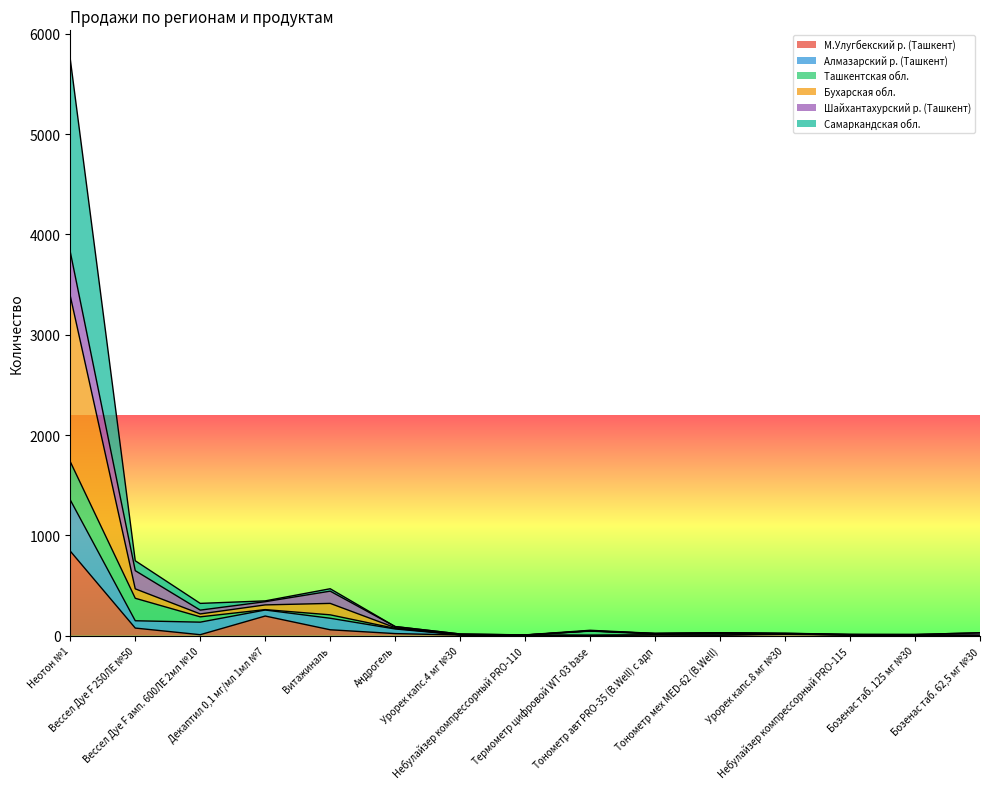

What are all the series names shown in the legend?

М.Улугбекский р. (Ташкент), Алмазарский р. (Ташкент), Ташкентская обл., Бухарская обл., Шайхантахурский р. (Ташкент), Самаркандская обл.